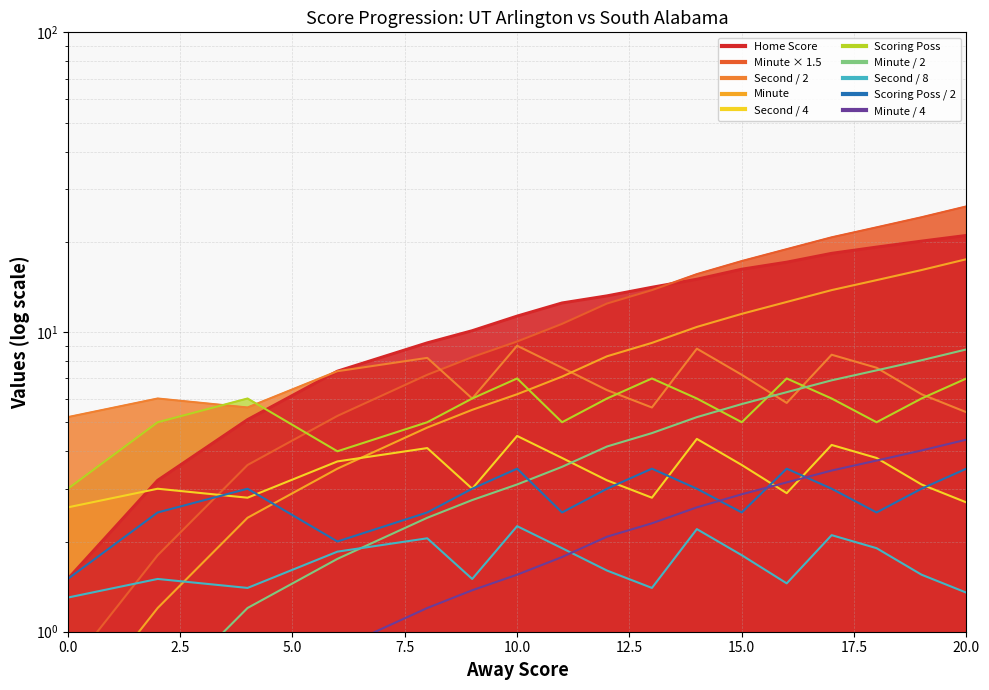

At which category is the sum across all series the highest?

20